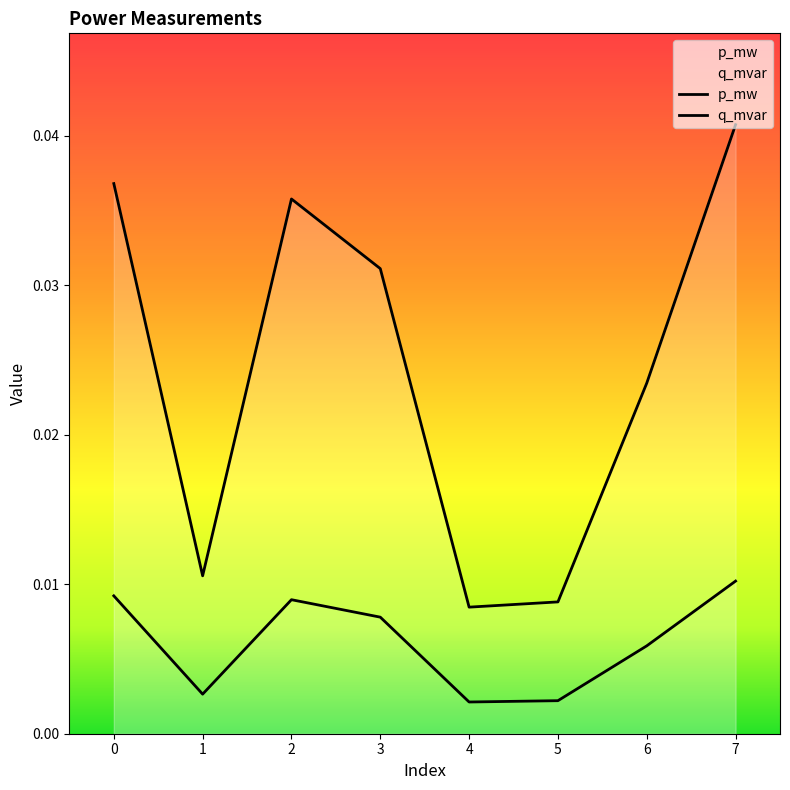

The value of p_mw at 1 is 0.0. True or false?

False